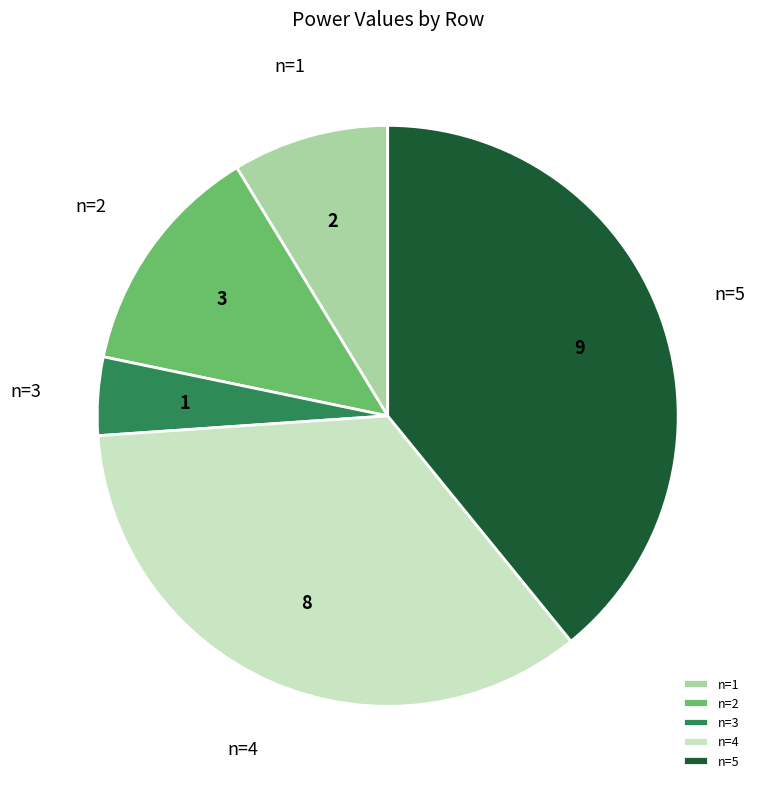

What is the ratio of the value at n=5 to the value at n=2?

3.0